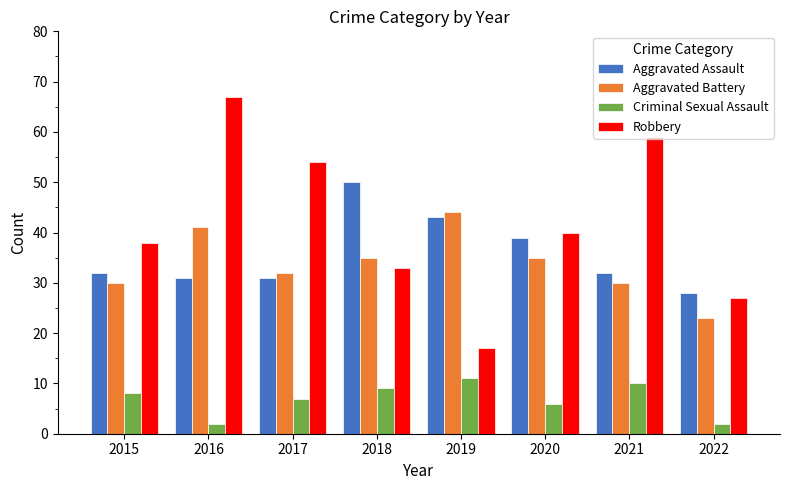

What is the total value across all series at 2021?

131